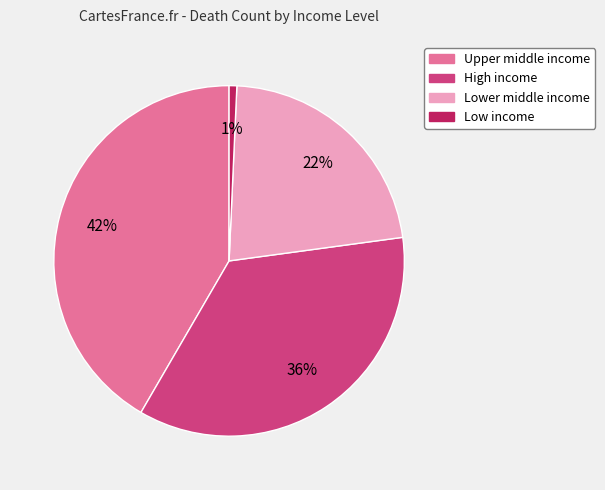

True or false: High income accounts for 36% of the total.

True